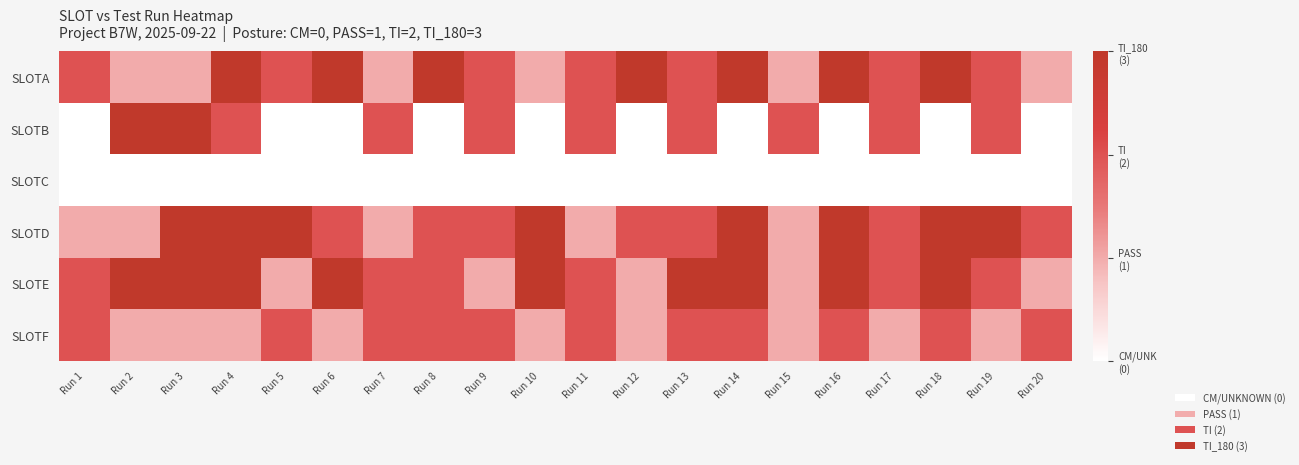

Between Run 9 and Run 13, which series saw the biggest shift?

SLOTE